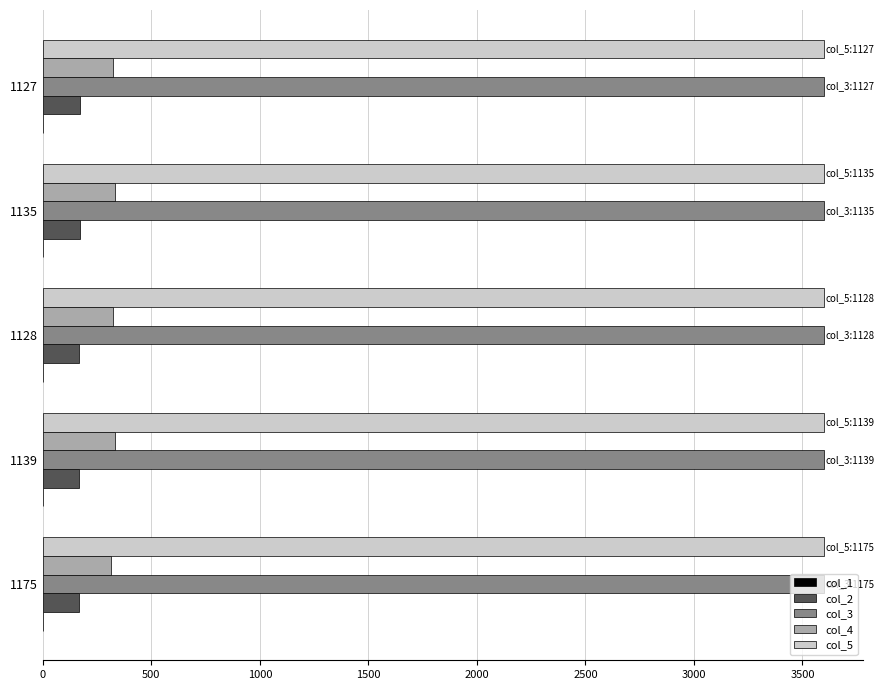

True or false: col_2 has a value of 52.6 at 1139.

False